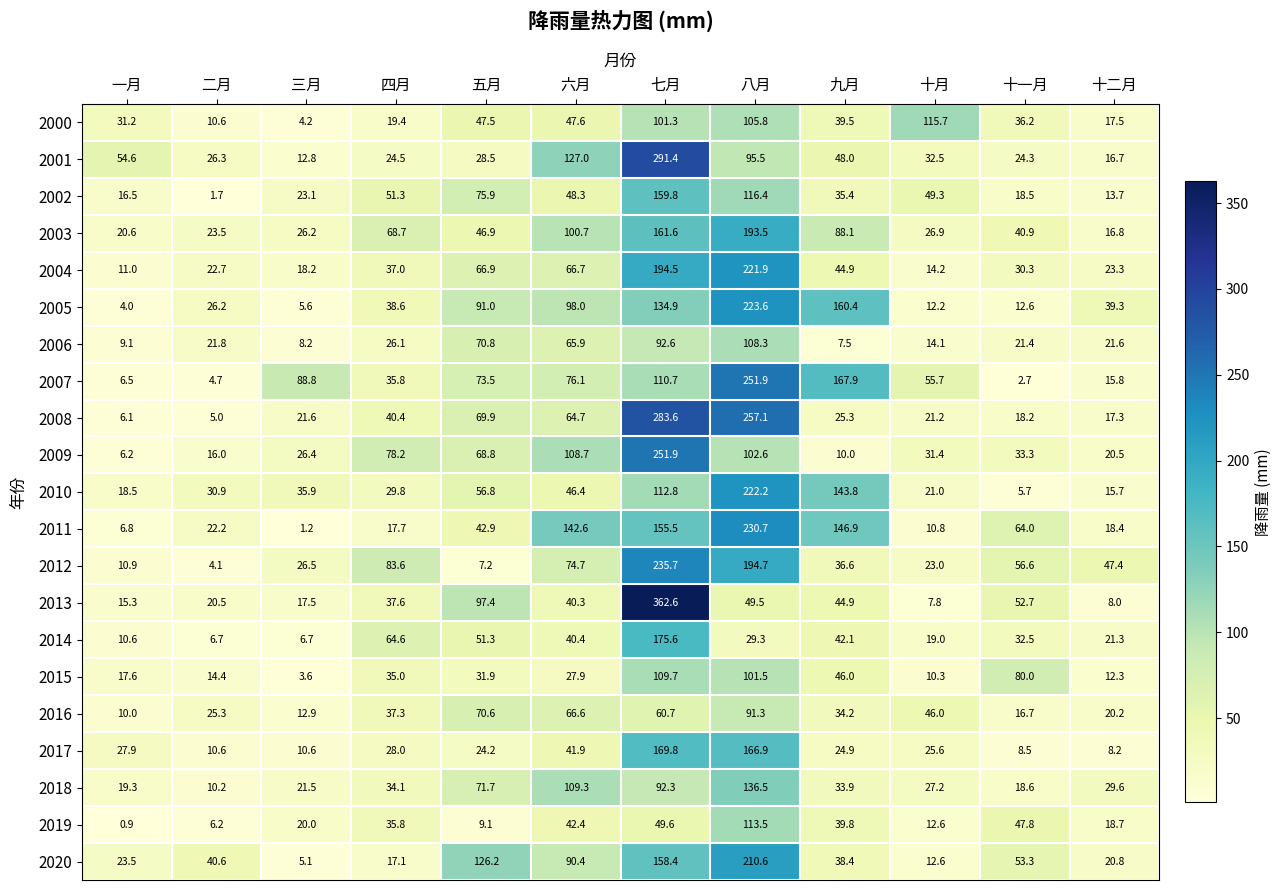

What is the average value of the 2015 series?

40.9